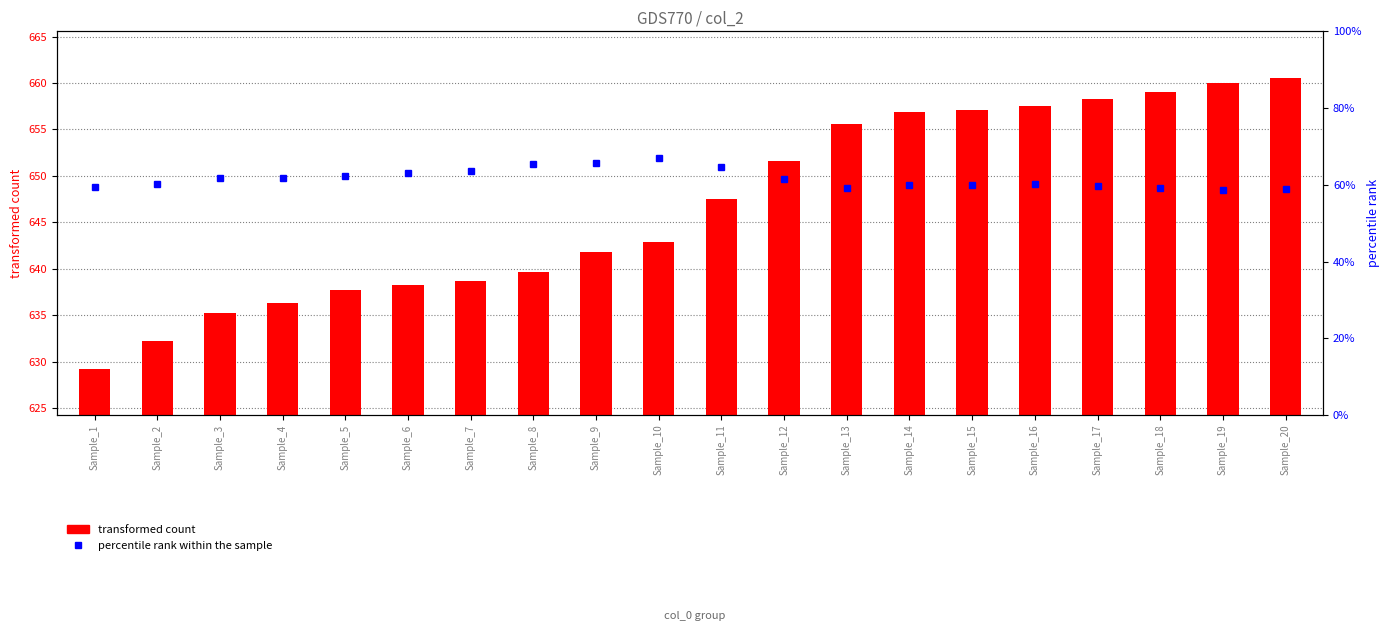

List the labels in order of percentile rank within the sample value, largest first.

Sample_10, Sample_9, Sample_8, Sample_11, Sample_7, Sample_6, Sample_5, Sample_3, Sample_4, Sample_12, Sample_16, Sample_2, Sample_15, Sample_14, Sample_17, Sample_1, Sample_18, Sample_13, Sample_20, Sample_19